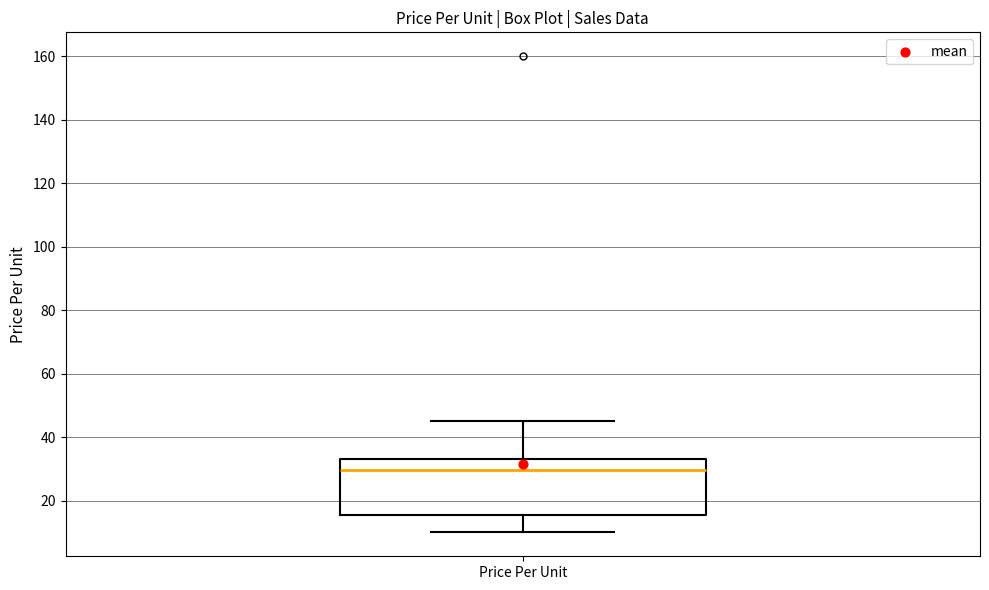

Where does the lower whisker of the box for Price Per Unit end on the y-axis? The values are not printed on the chart, so give them approximately, as read against the axis.

10